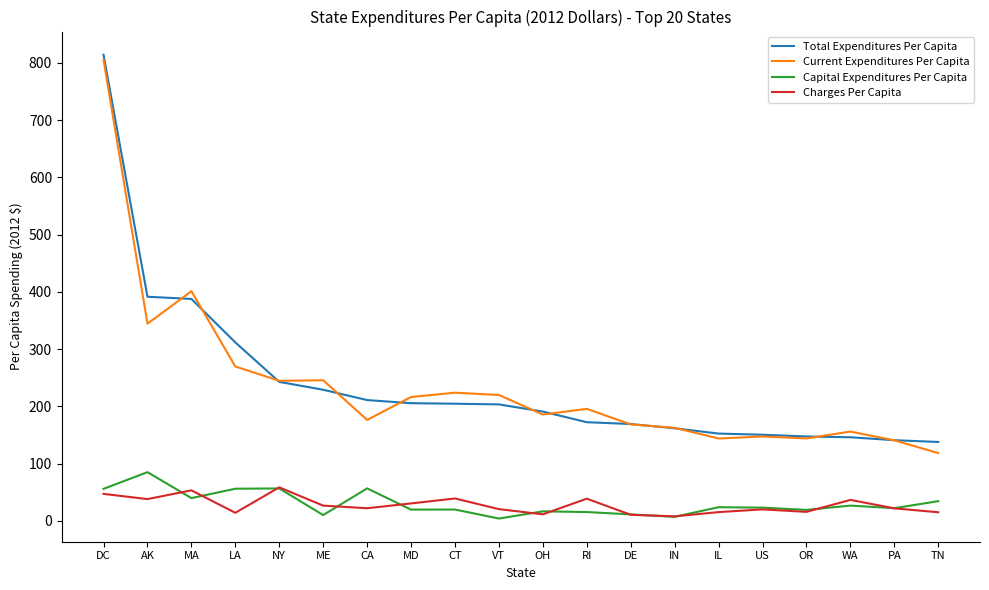

At which category is the sum across all series the highest?

DC